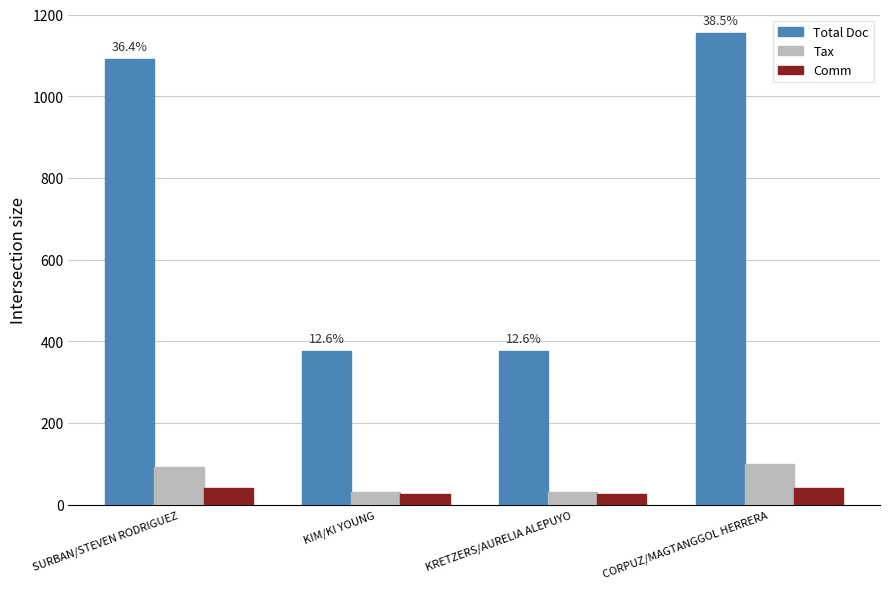

Which series changed the most between KRETZERS/AURELIA ALEPUYO and CORPUZ/MAGTANGGOL HERRERA?

Total Doc